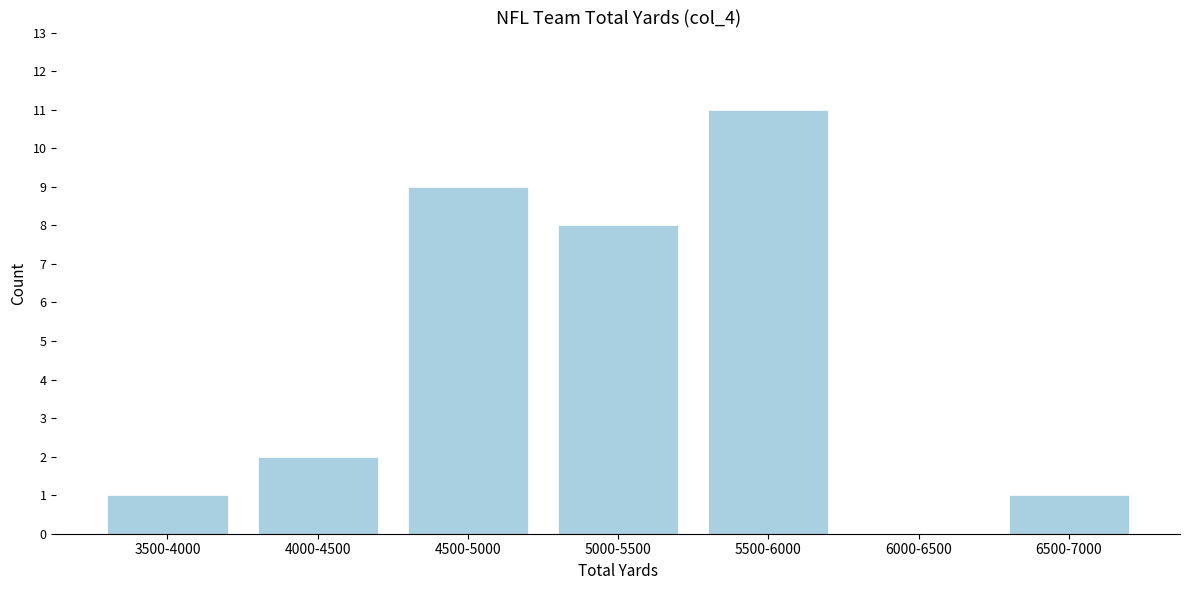

Reading left to right, list all the values displayed in this chart.

3500-4000=1	4000-4500=2	4500-5000=9	5000-5500=8	5500-6000=11	6000-6500=0	6500-7000=1